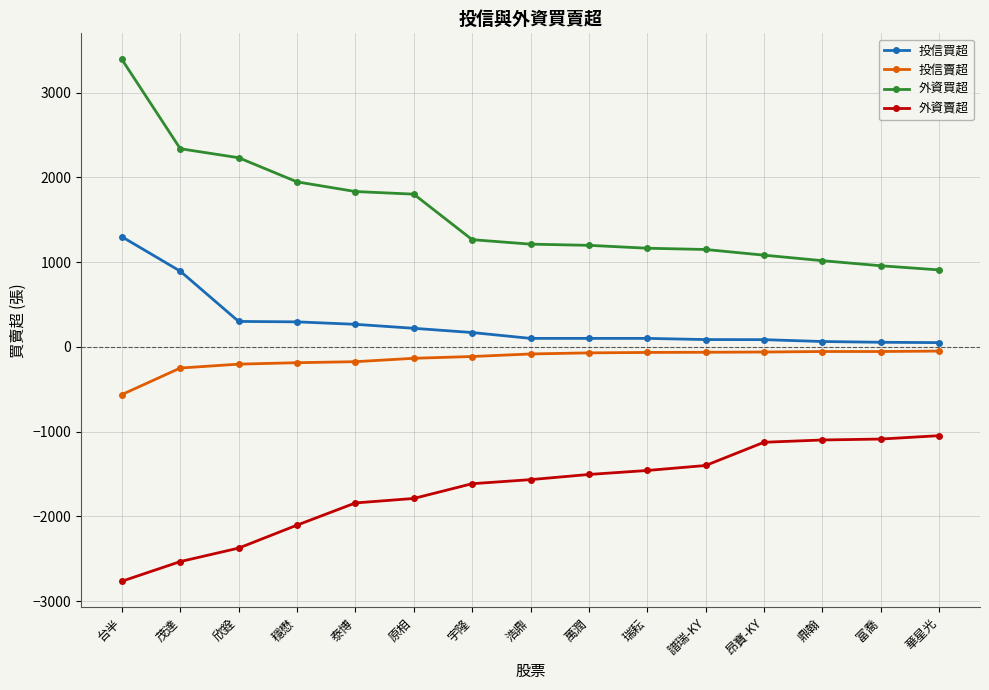

What is the label of the 2nd point from the left?

茂達